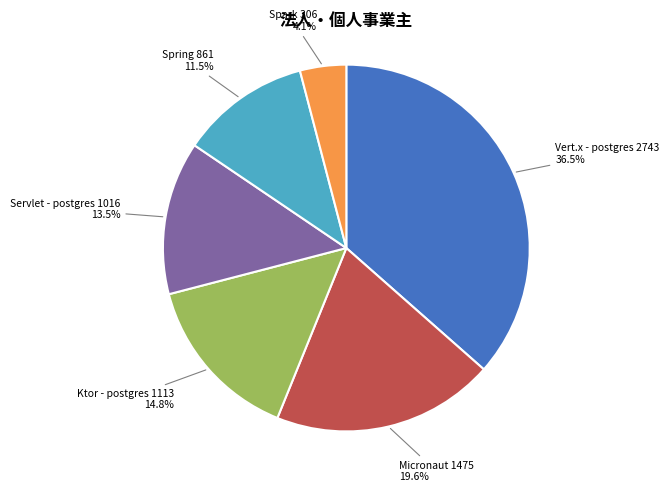

Is there any slice that represents more than half of the pie?

No